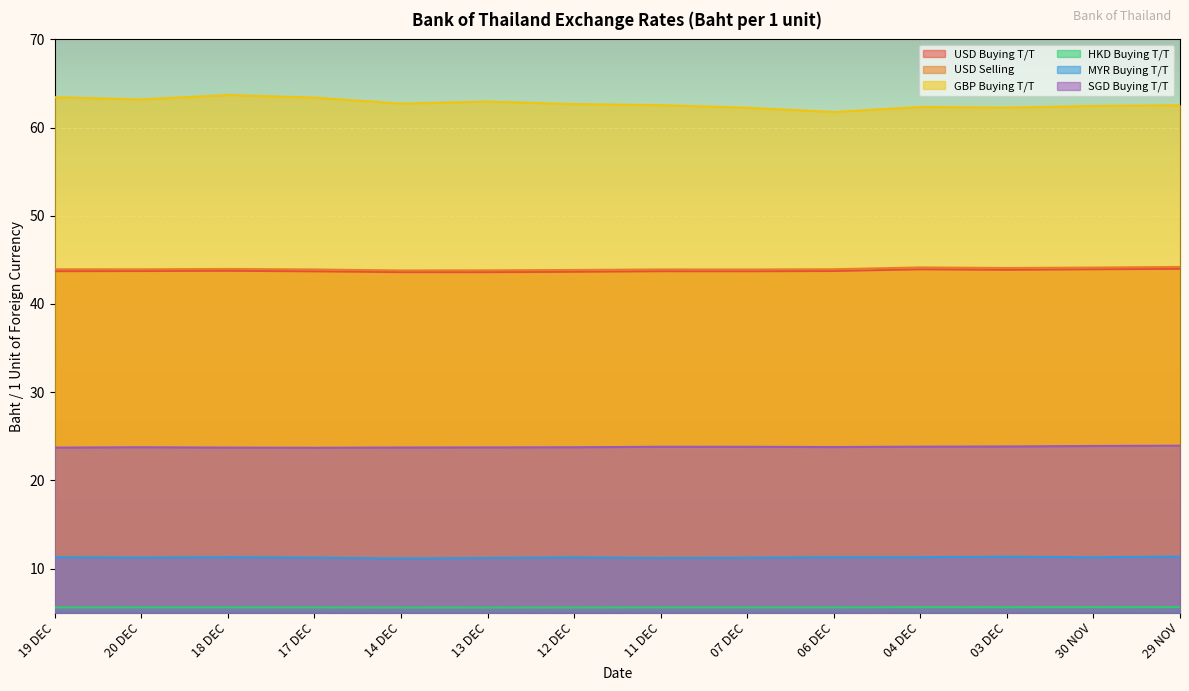

What is the sum of the HKD Buying T/T values at 14 DEC and 11 DEC?

11.2